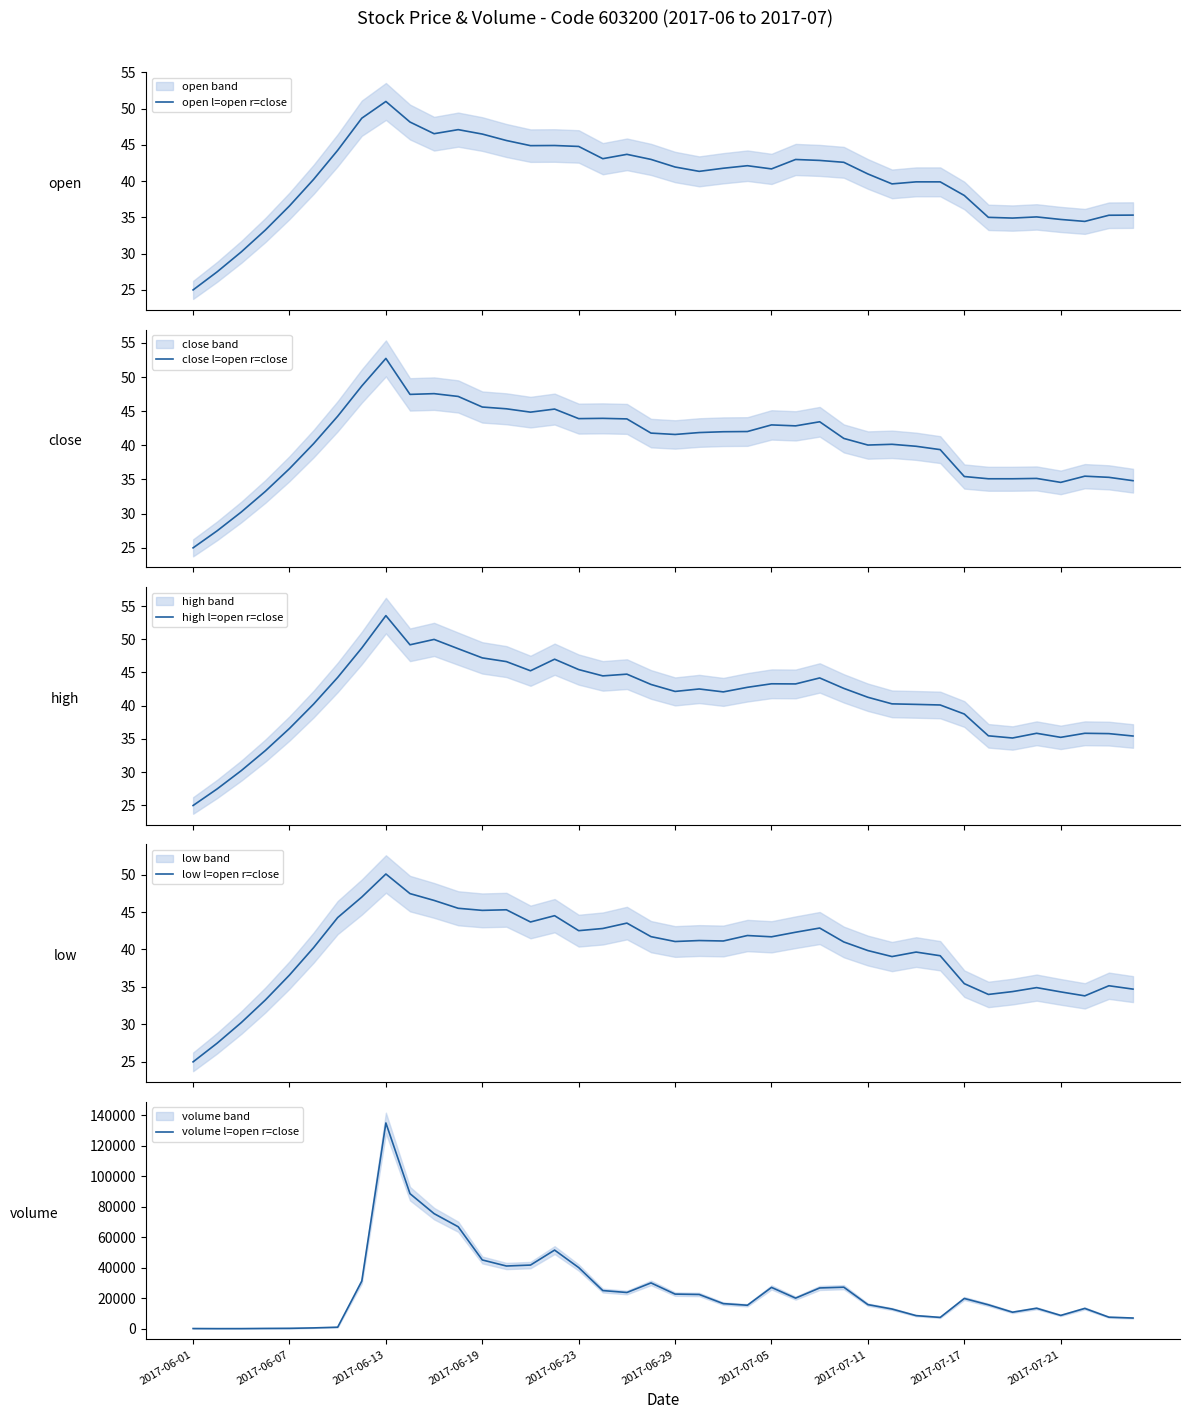

Reading left to right, what are all the values shown in this chart?

open l=open r=close: 25.0	27.5	30.2	33.2	36.6	40.2	44.3	48.7	51.0	48.2	46.5	47.1	46.5	45.6	44.9	44.9	44.8	43.1	43.7	43.0	42.0	41.4	41.8	42.1	41.7	43.0	42.9	42.6	41.0	39.6	39.9	39.9	38.0	35.0	34.9	35.1	34.7	34.4	35.3	35.3
close l=open r=close: 25.0	27.5	30.2	33.2	36.6	40.2	44.3	48.7	52.7	47.5	47.6	47.2	45.6	45.4	44.9	45.3	43.9	44.0	43.9	41.8	41.6	41.9	42.0	42.0	43.0	42.9	43.5	41.0	40.0	40.1	39.9	39.4	35.4	35.1	35.1	35.1	34.6	35.5	35.3	34.8
high l=open r=close: 25.0	27.5	30.2	33.2	36.6	40.2	44.3	48.7	53.6	49.2	50.0	48.6	47.2	46.6	45.3	47.0	45.4	44.5	44.8	43.2	42.1	42.5	42.1	42.8	43.3	43.3	44.2	42.6	41.3	40.3	40.2	40.1	38.8	35.5	35.1	35.9	35.2	35.9	35.8	35.4
low l=open r=close: 25.0	27.5	30.2	33.2	36.6	40.2	44.3	47.0	50.1	47.5	46.5	45.5	45.2	45.3	43.7	44.5	42.5	42.8	43.5	41.7	41.1	41.2	41.1	41.9	41.7	42.3	42.9	41.0	39.9	39.0	39.6	39.2	35.4	34.0	34.4	34.9	34.3	33.8	35.1	34.7
volume l=open r=close: 94.0	32.0	44.0	168.0	242.0	512.0	984.0	31214.0	135029.0	88622.0	75523.0	66904.0	45107.0	41143.0	41752.0	51586.0	40110.0	25013.0	23753.0	30045.0	22699.0	22454.0	16452.0	15380.0	27090.0	20066.0	26735.0	27232.0	15792.0	12899.0	8572.0	7396.0	19827.0	15670.0	10816.0	13413.0	8711.0	13308.0	7544.0	6997.0